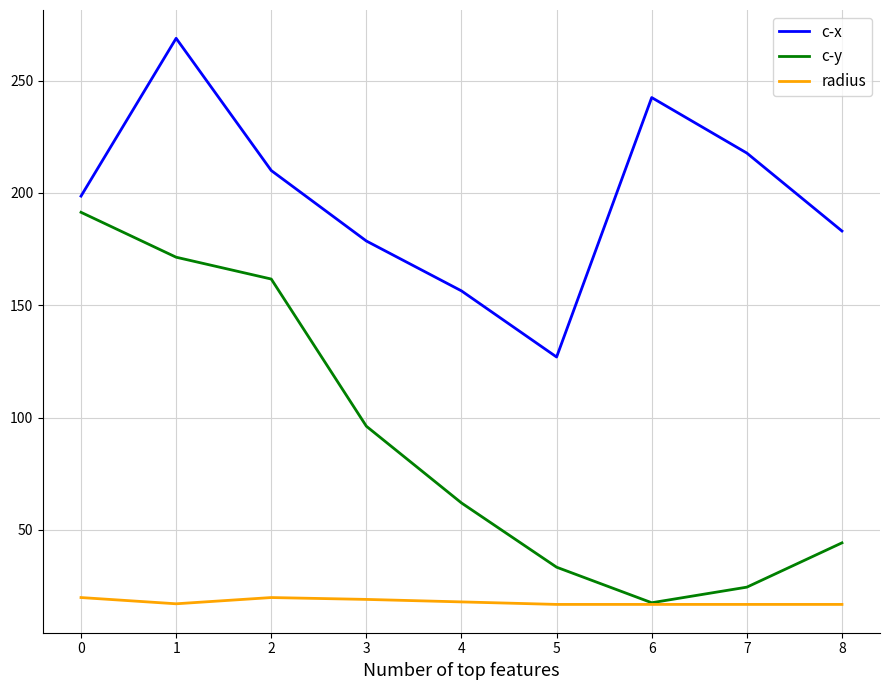

True or false: radius has a value of 16.8 at 6.

True